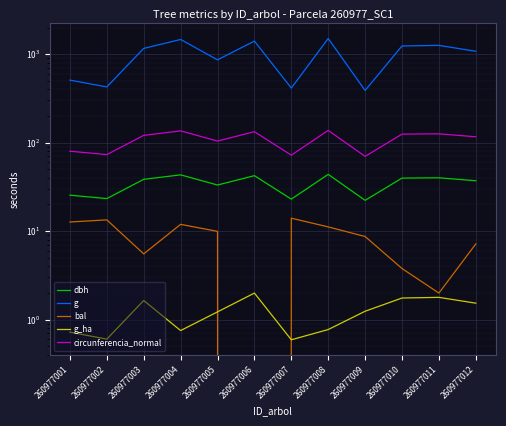

At which category does the chart reach its minimum across all series?

260977006